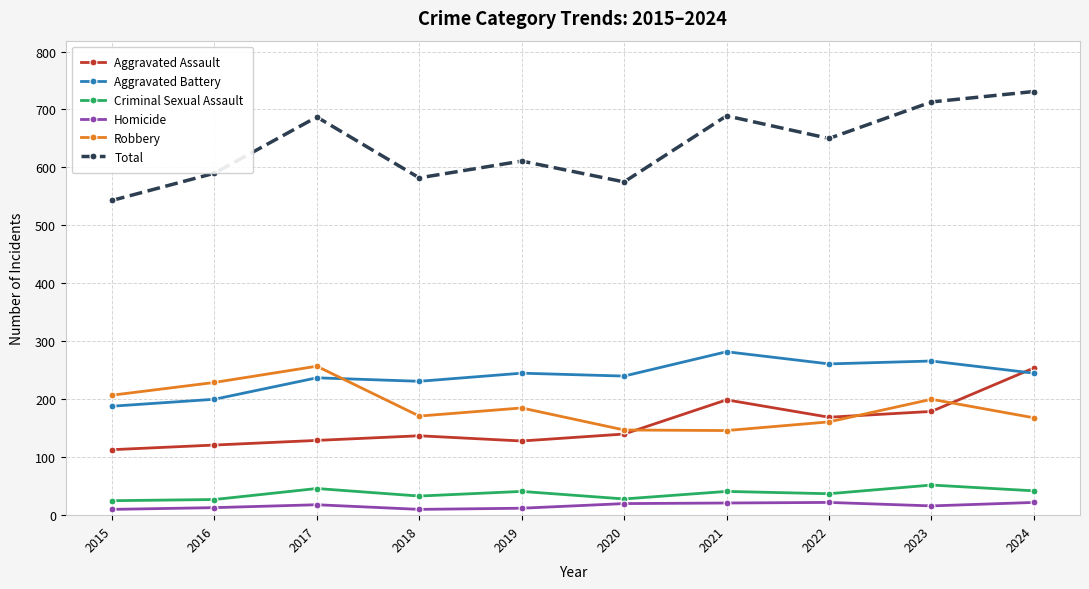

Is the value of Aggravated Battery at 2020 greater than the value of Total at 2018?

No